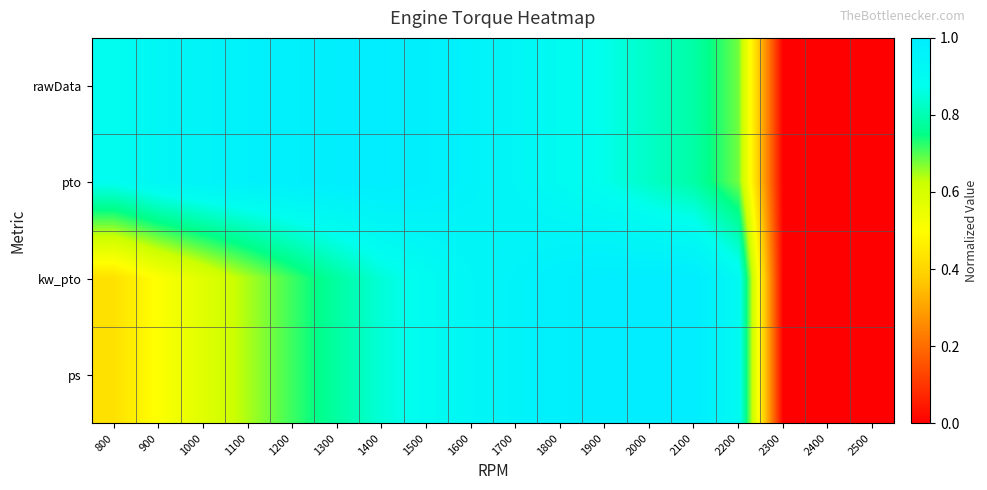

What is the spread (max minus min) of values at 1500?

0.1